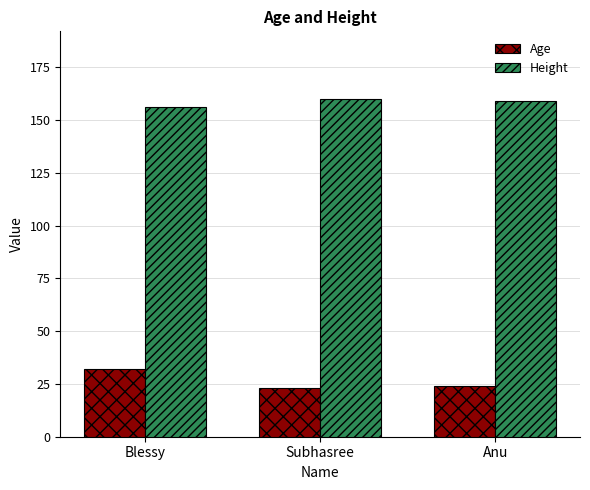

How many categories are shown in the chart?

3